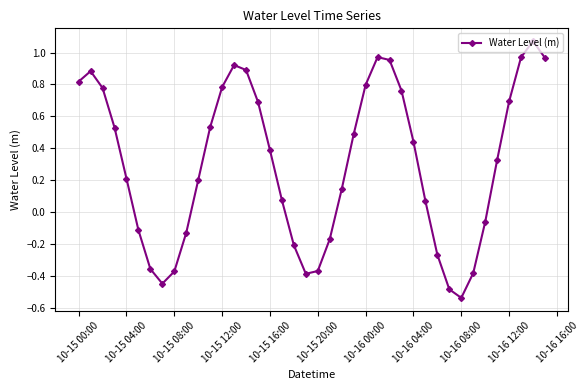

What is the difference between the maximum and minimum values?

1.6